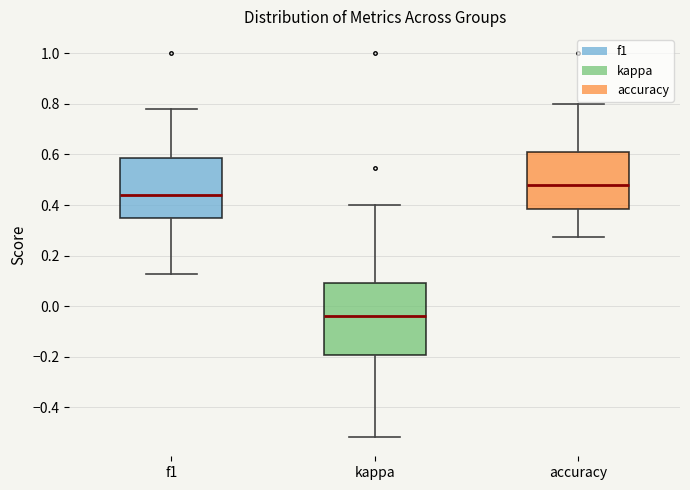

Comparing the boxes themselves (not the whiskers), which one is the tallest?

kappa